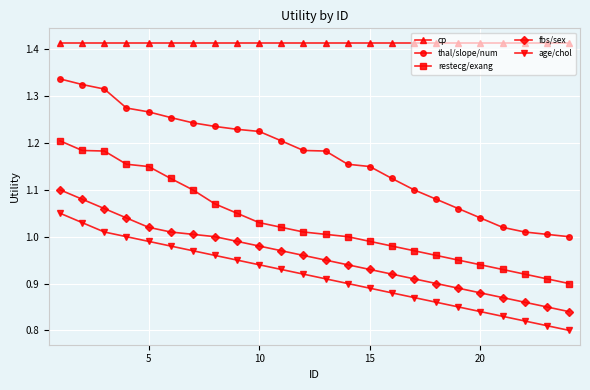

List the series in order of their peak value, lowest first.

age/chol, fbs/sex, restecg/exang, thal/slope/num, cp